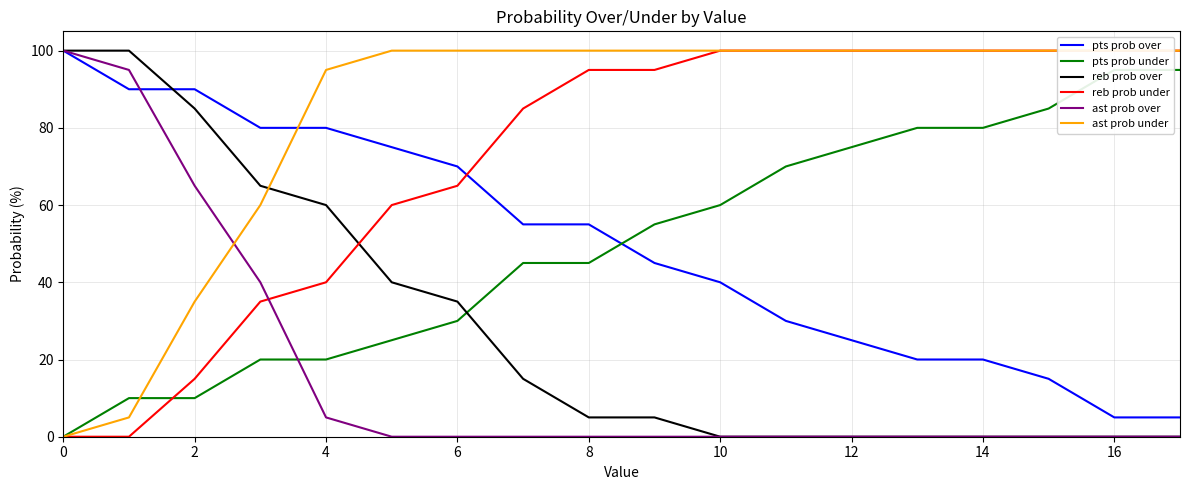

The ast prob over series shows 0 at 12. True or false?

True